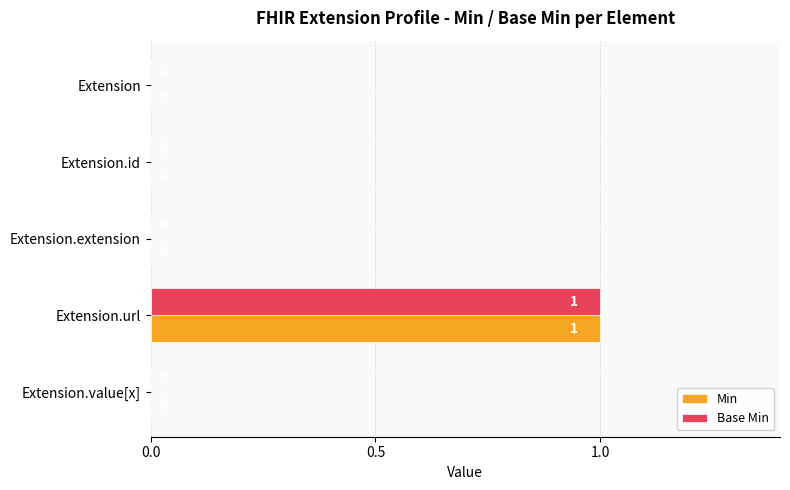

The Base Min series shows 1 at Extension.extension. True or false?

False